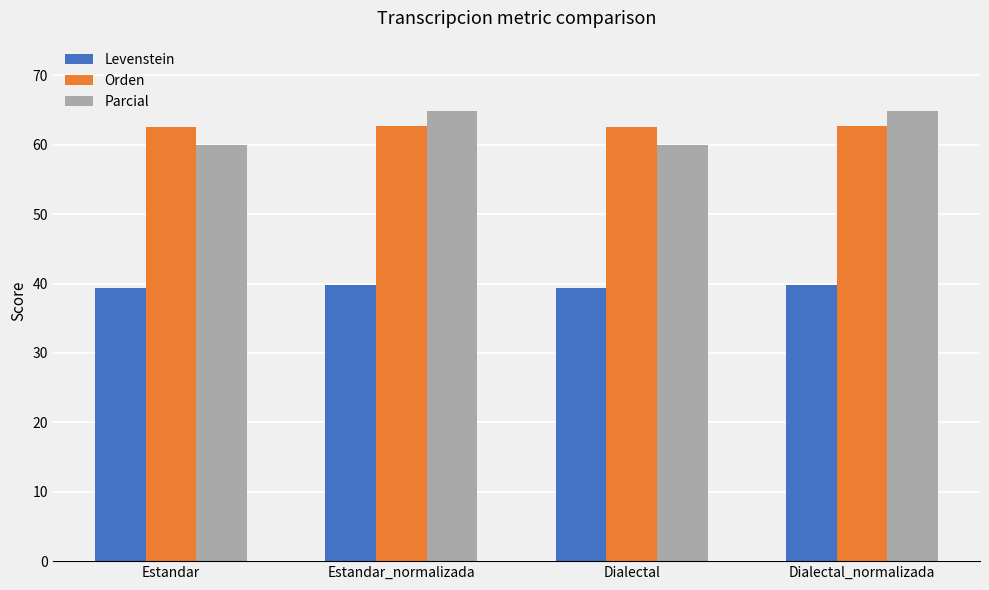

What is the maximum value for Parcial?

64.9